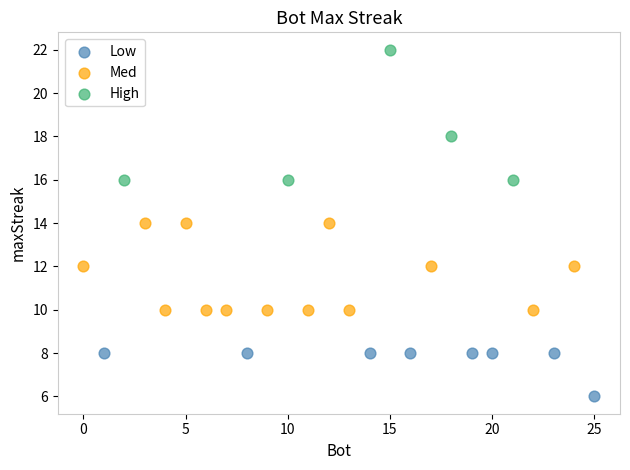

Which series contains the highest Y value?

High